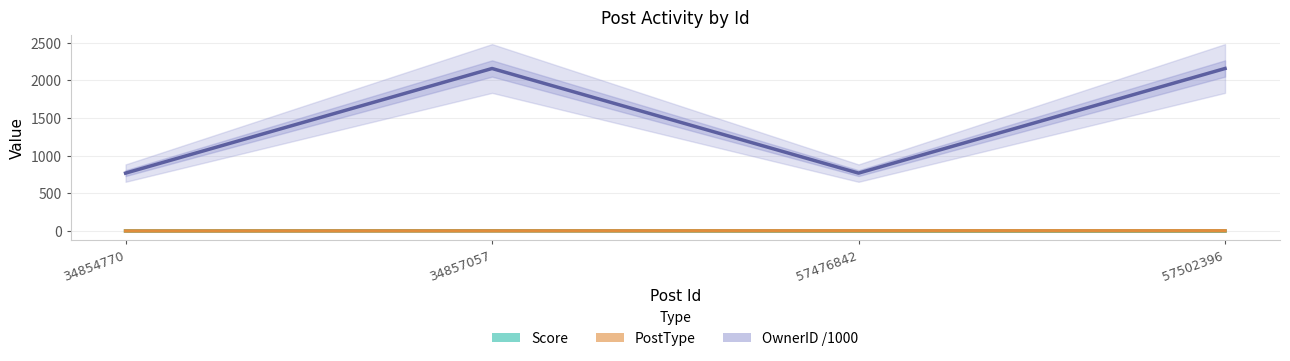

Between 34857057 and 57476842, which is larger?

34857057